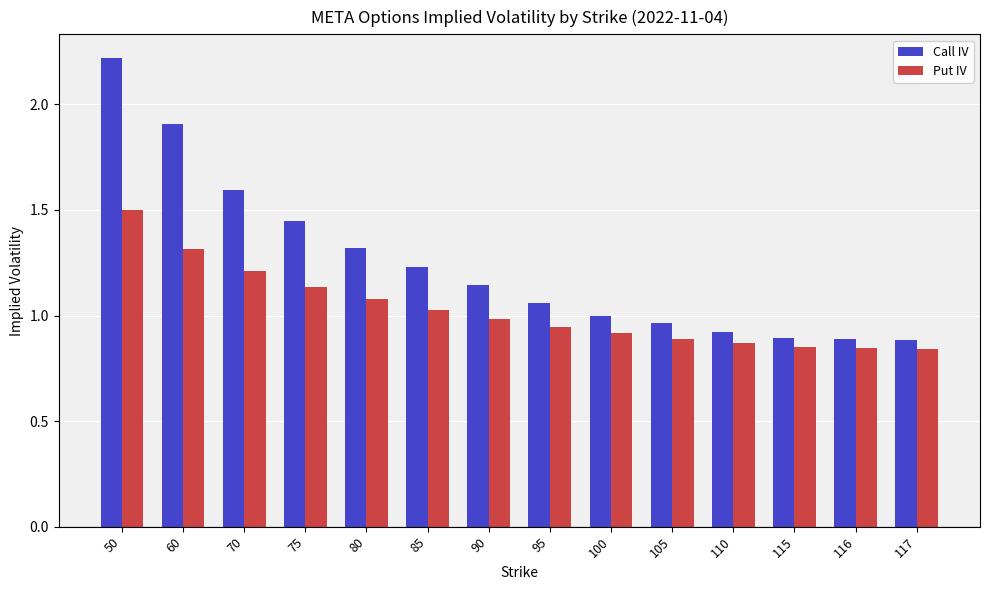

What is the difference between the highest and lowest values at 110?

0.1